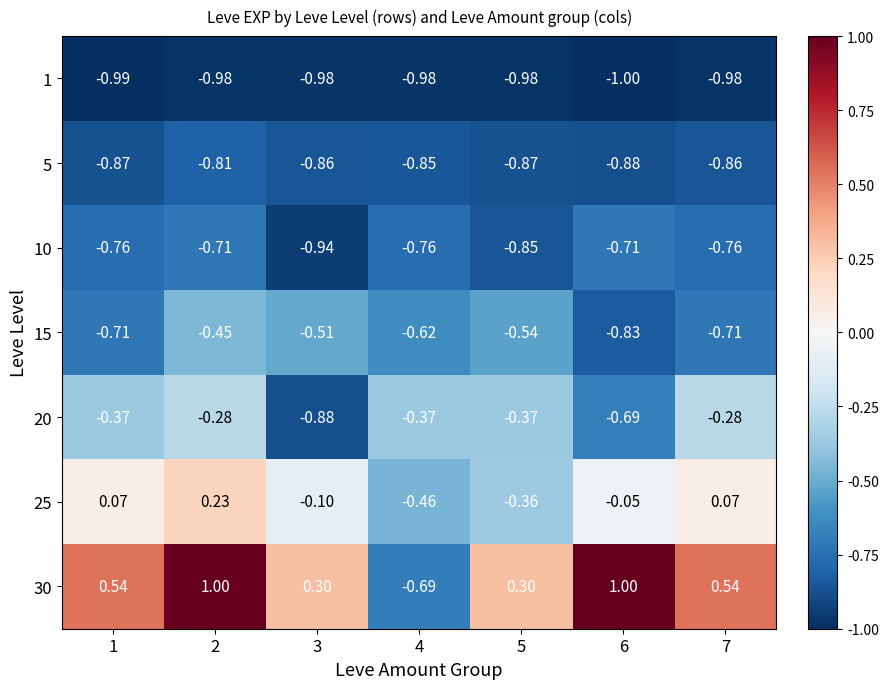

Is the value of 30 at 3 greater than the value of 1 at 4?

Yes